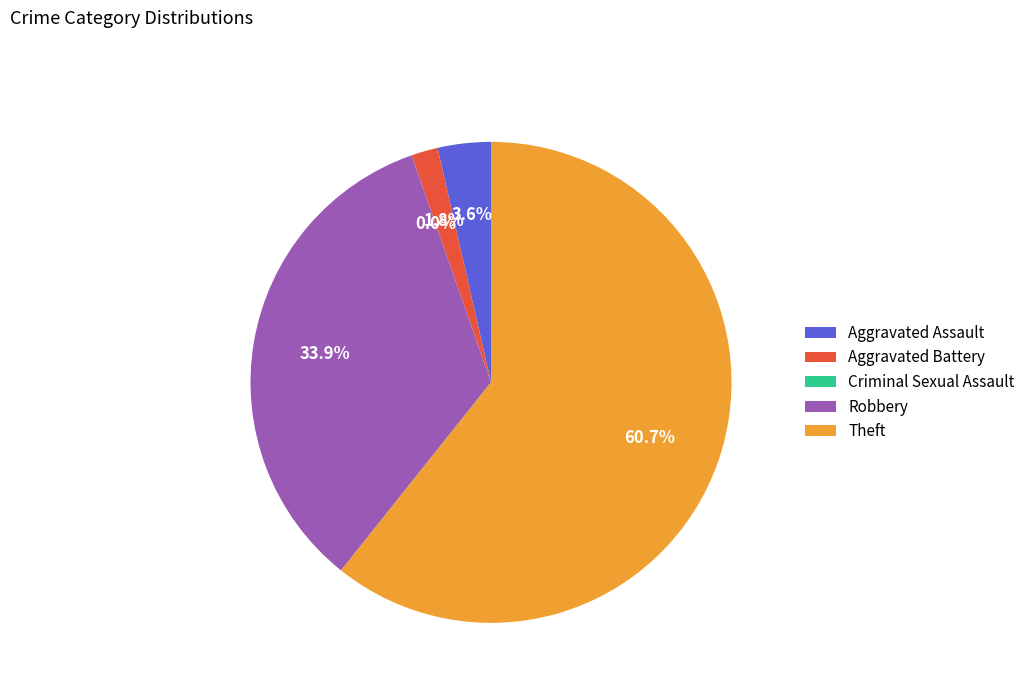

What is the total percentage of Aggravated Assault and Criminal Sexual Assault?

3.6%